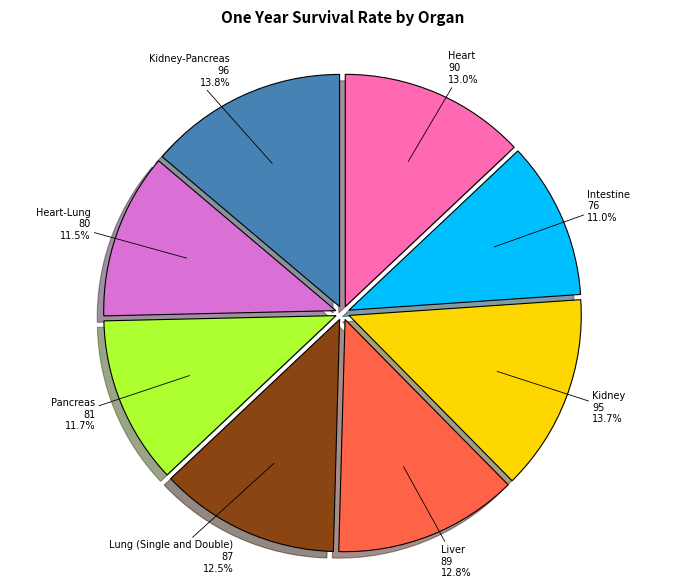

To the nearest percent, what portion does Pancreas represent?

12%